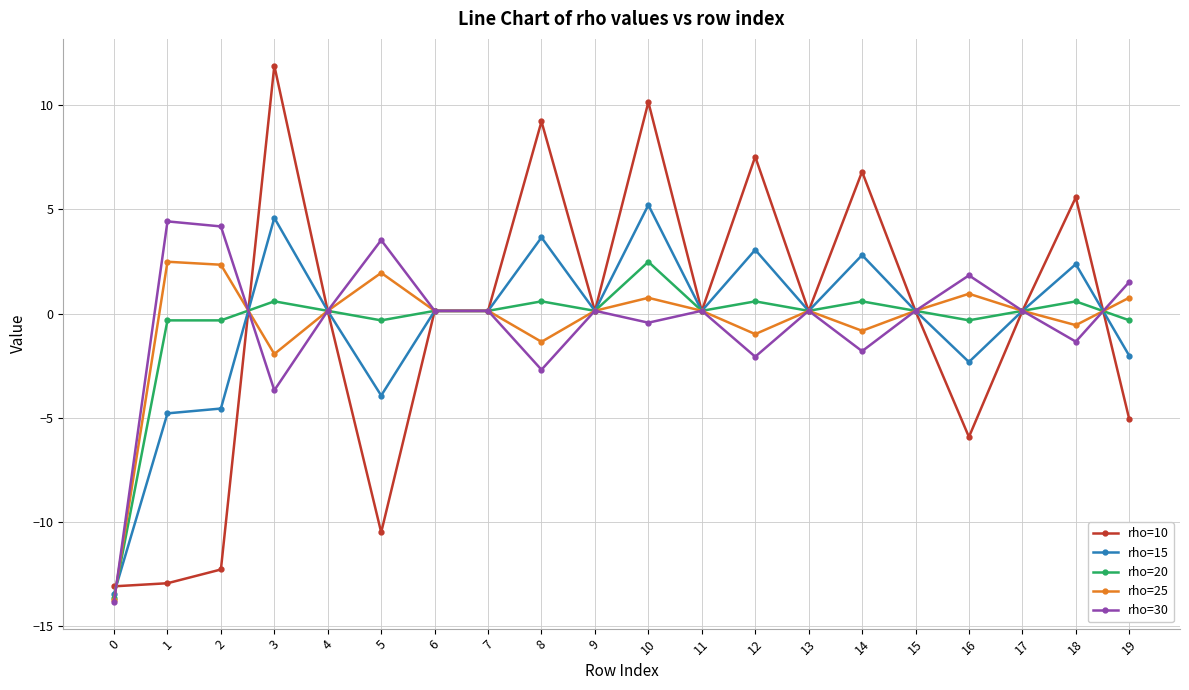

Is the value of rho=20 at 12 greater than the value of rho=25 at 1?

No